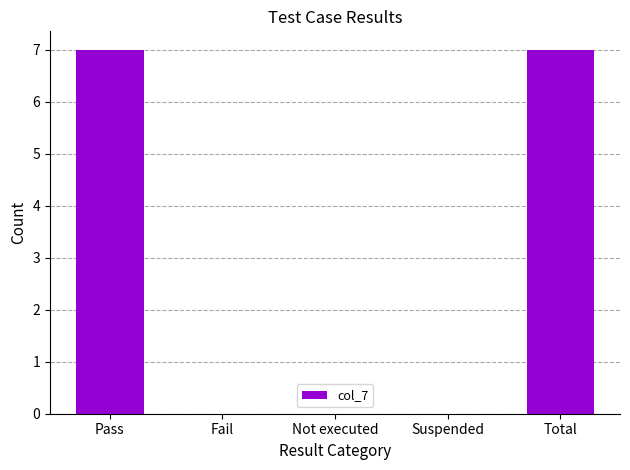

Is it true that the value at Pass is 7?

True